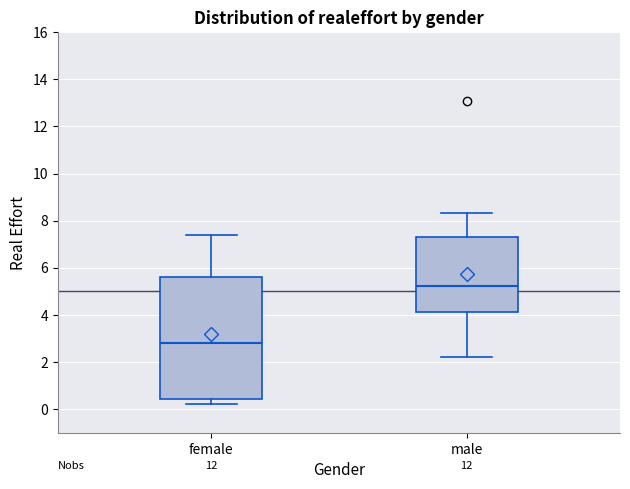

Reading left to right, read every box against the y-axis: the position of its median line, the range the box covers, and the ends of its whiskers. The values are not printed on the chart, so give them approximately, as read against the axis.

female: median 2.8, box 0.4 to 5.6, whiskers 0.2 to 7.4
male: median 5.2, box 4.2 to 7.4, whiskers 2.2 to 8.4